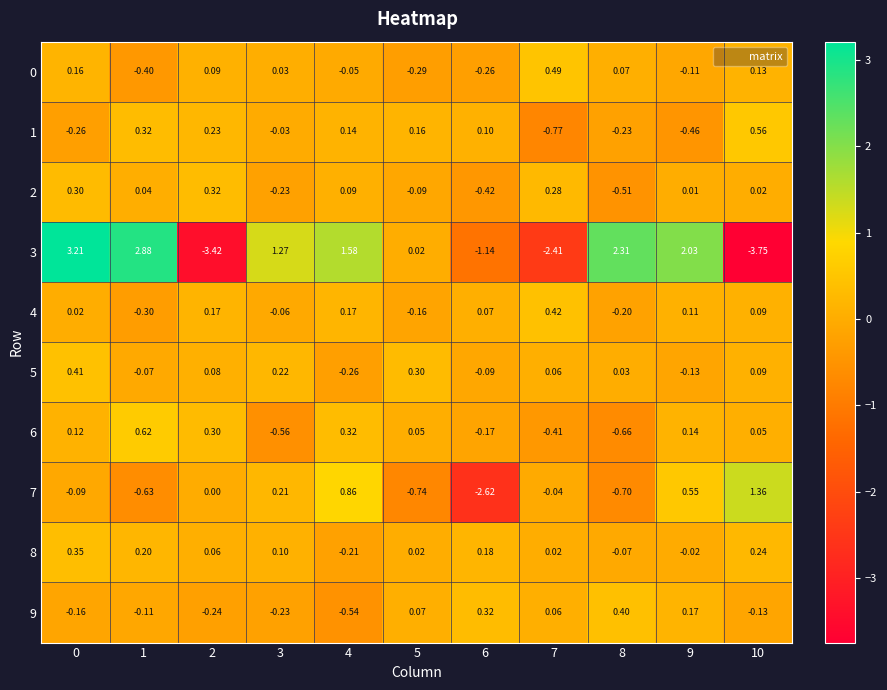

Is the value of 6 at 10 greater than the value of 1 at 0?

Yes